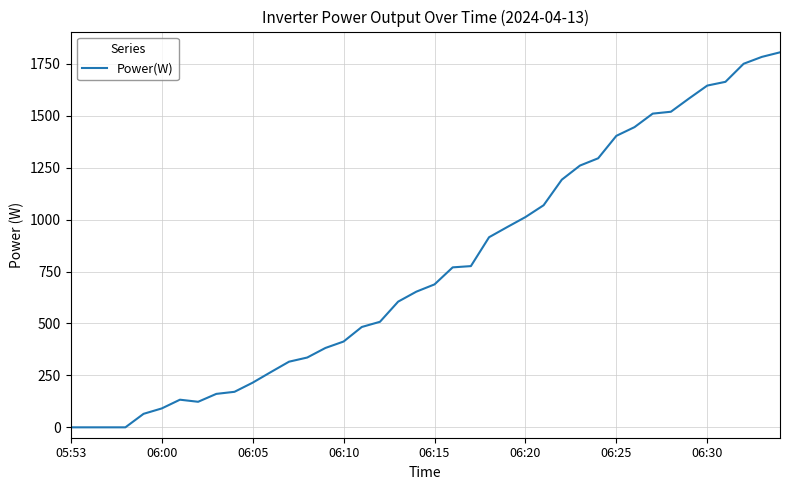

What is the difference between the maximum and minimum values?

1805